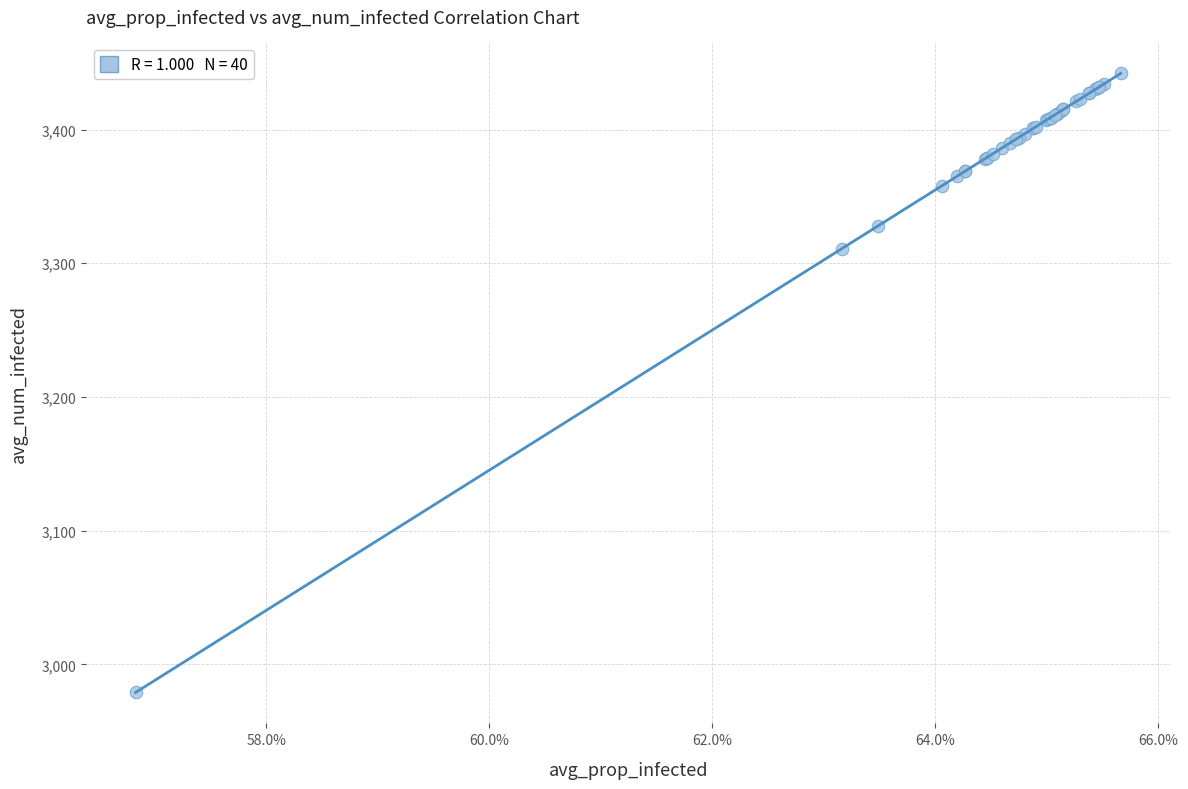

What Y value in the scatter plot is closest to 3210?

3311